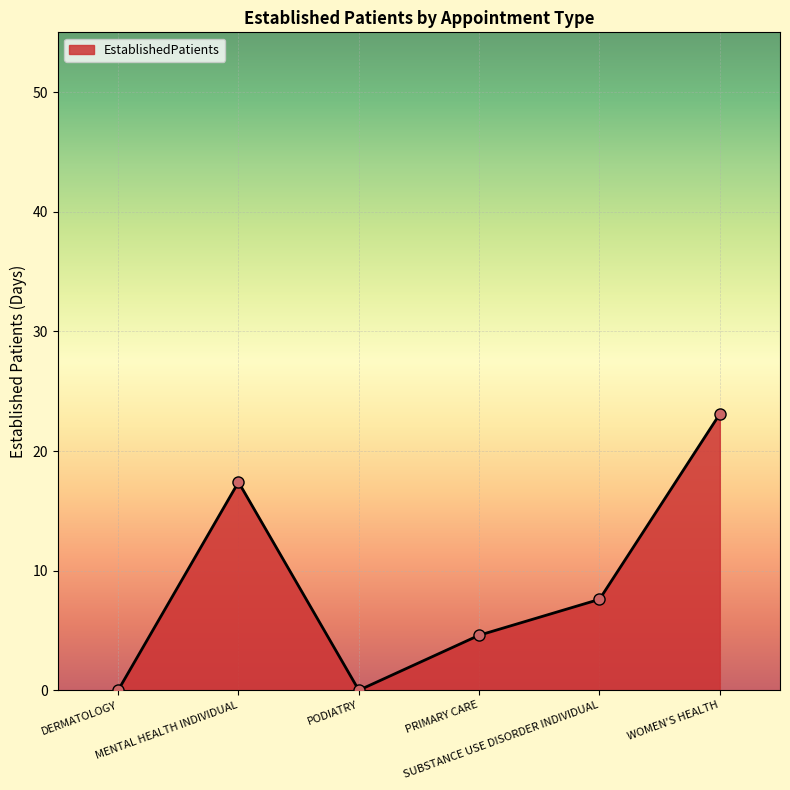

What is the label of the 4th point from the left?

PRIMARY CARE